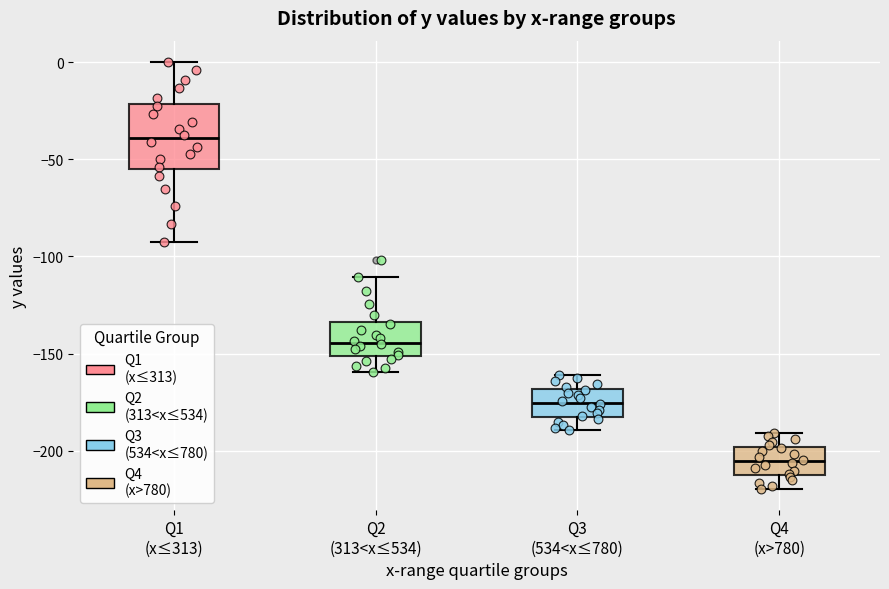

Where does the median line of the box for Q1 (x≤313) sit on the y-axis? The values are not printed on the chart, so give them approximately, as read against the axis.

-40